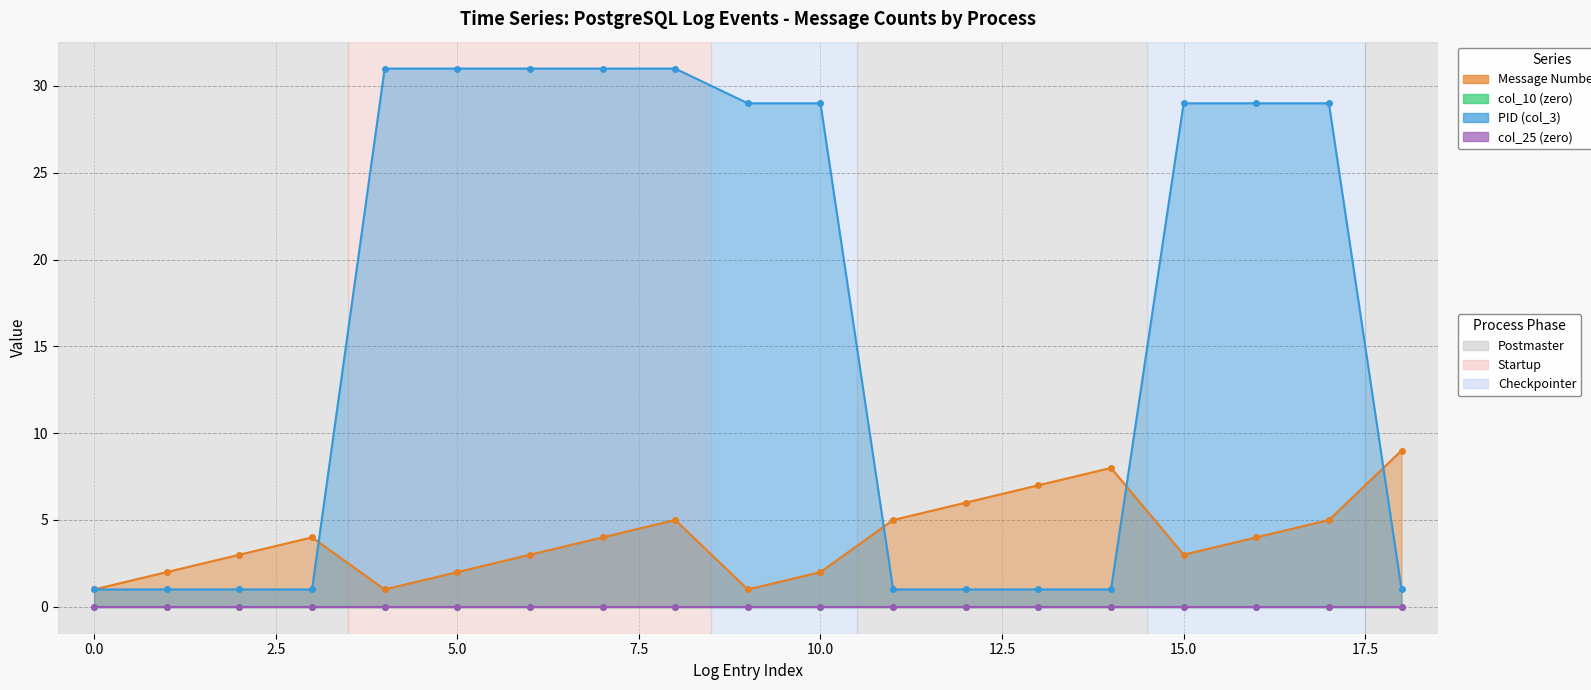

What is the label of the 11th point from the right?

startup